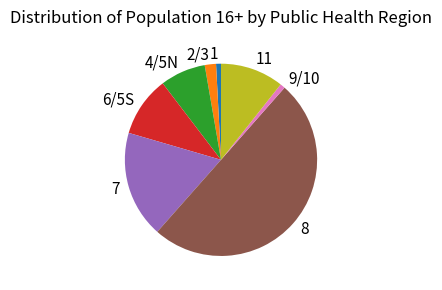

What is the largest slice in the pie chart?

8